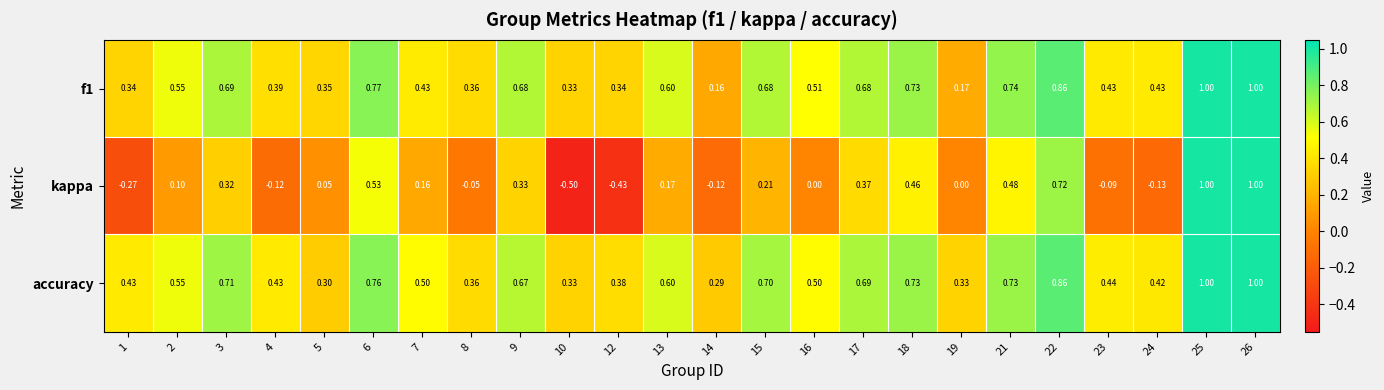

Which series has the largest range (max minus min)?

kappa